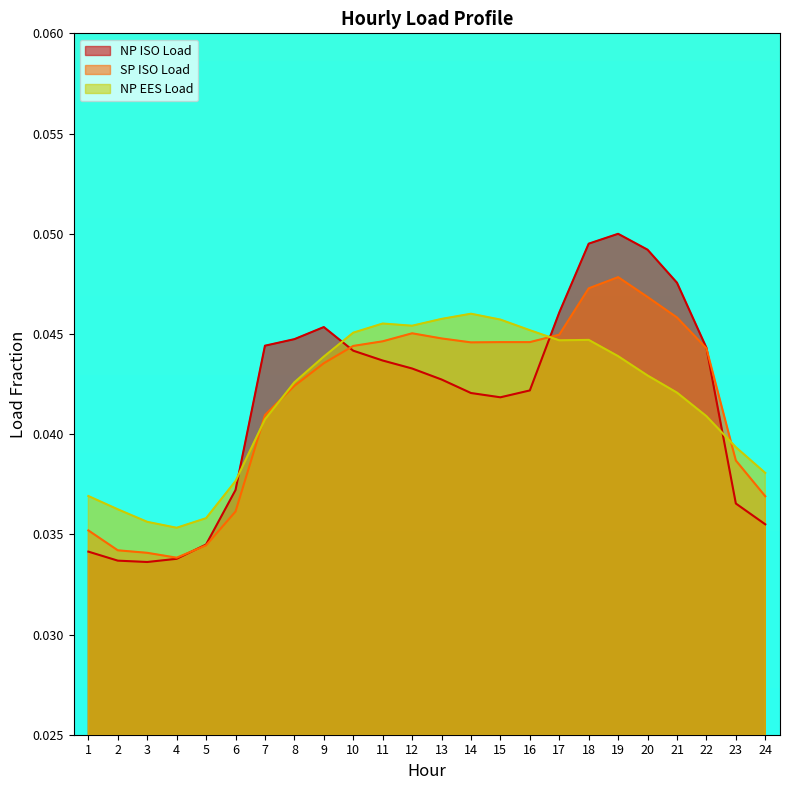

In NP ISO Load, how many points are lower than both neighbors (excluding endpoints)?

2